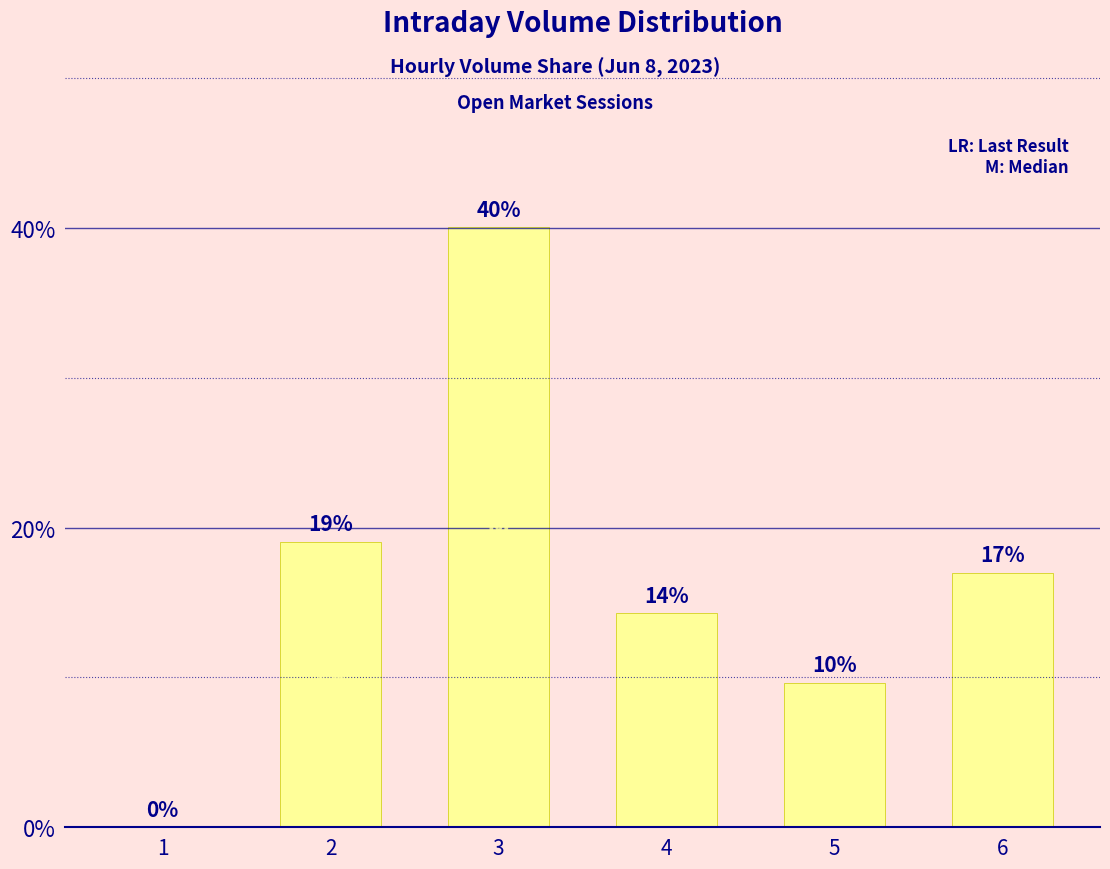

At which label does the data first exceed 16?

2